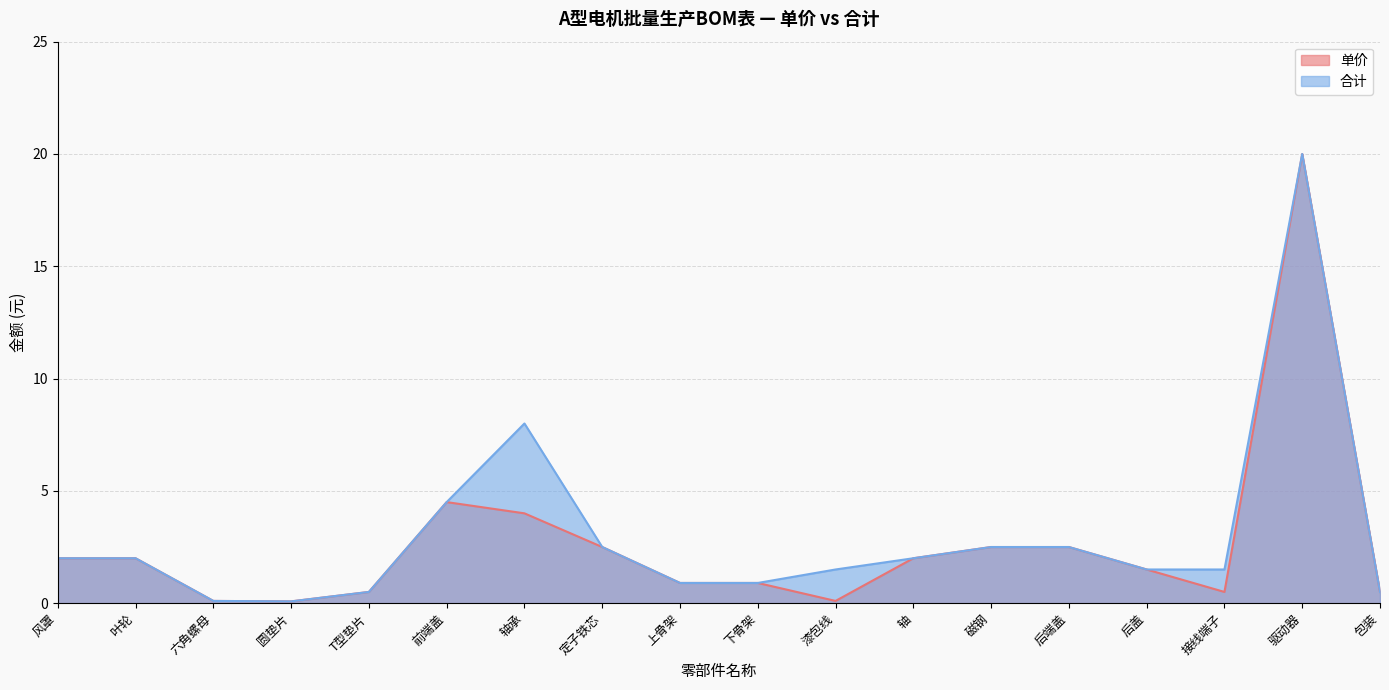

The 单价 series shows 33.0 at 驱动器. True or false?

False